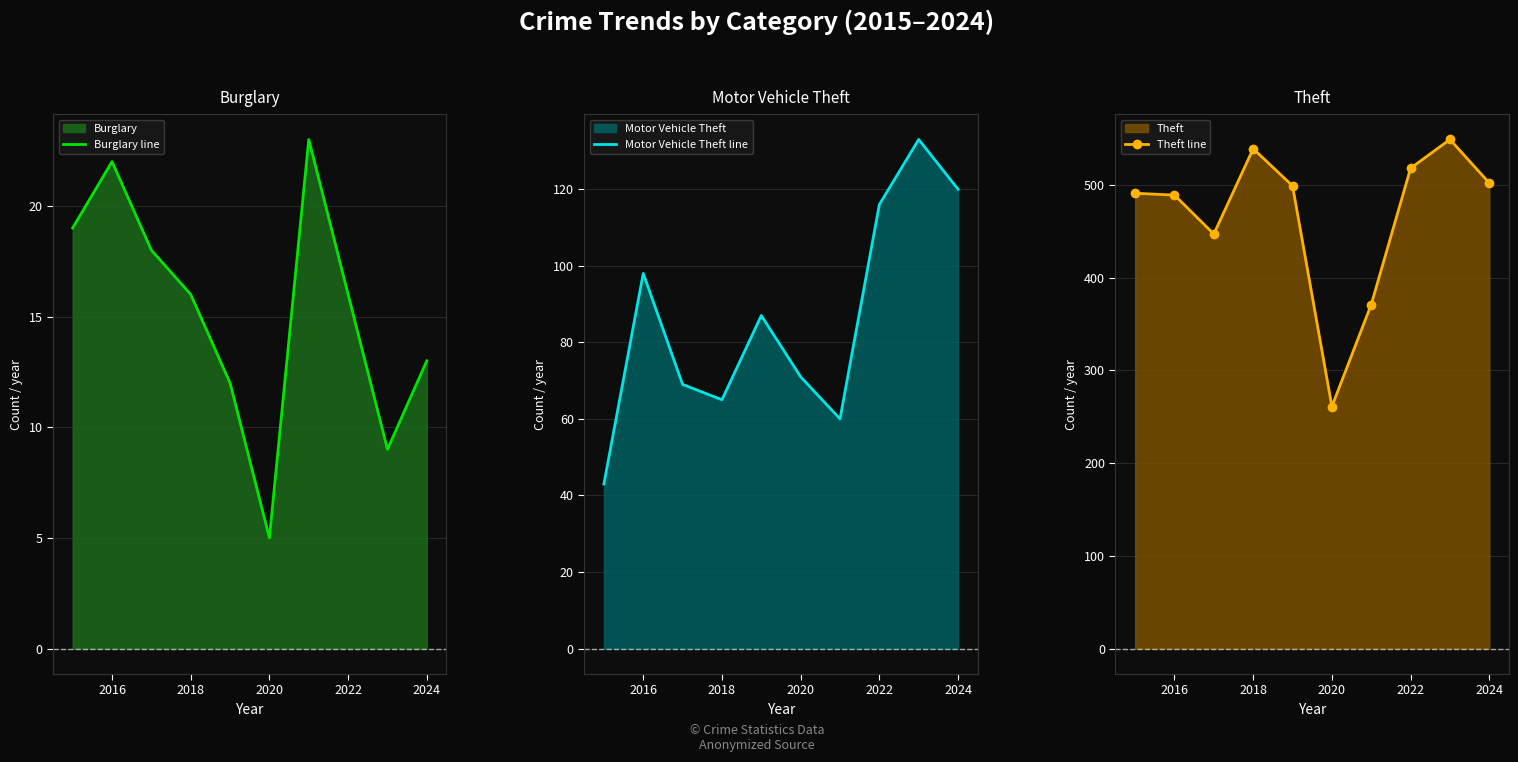

Rank the series by their average value, from lowest to highest.

Burglary line, Motor Vehicle Theft line, Theft line